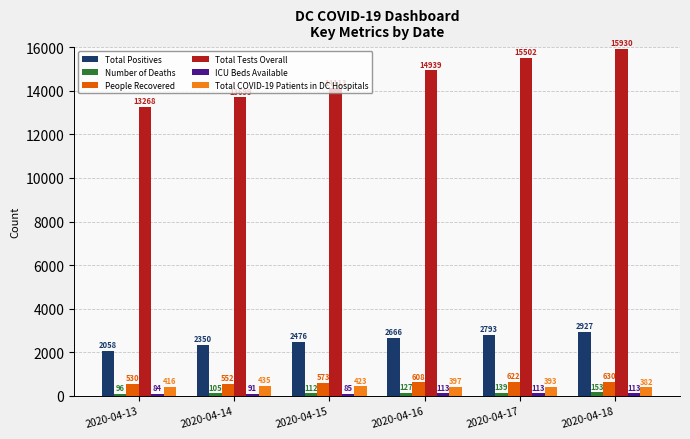

The value of Total Tests Overall at 2020-04-15 is 14113. True or false?

True